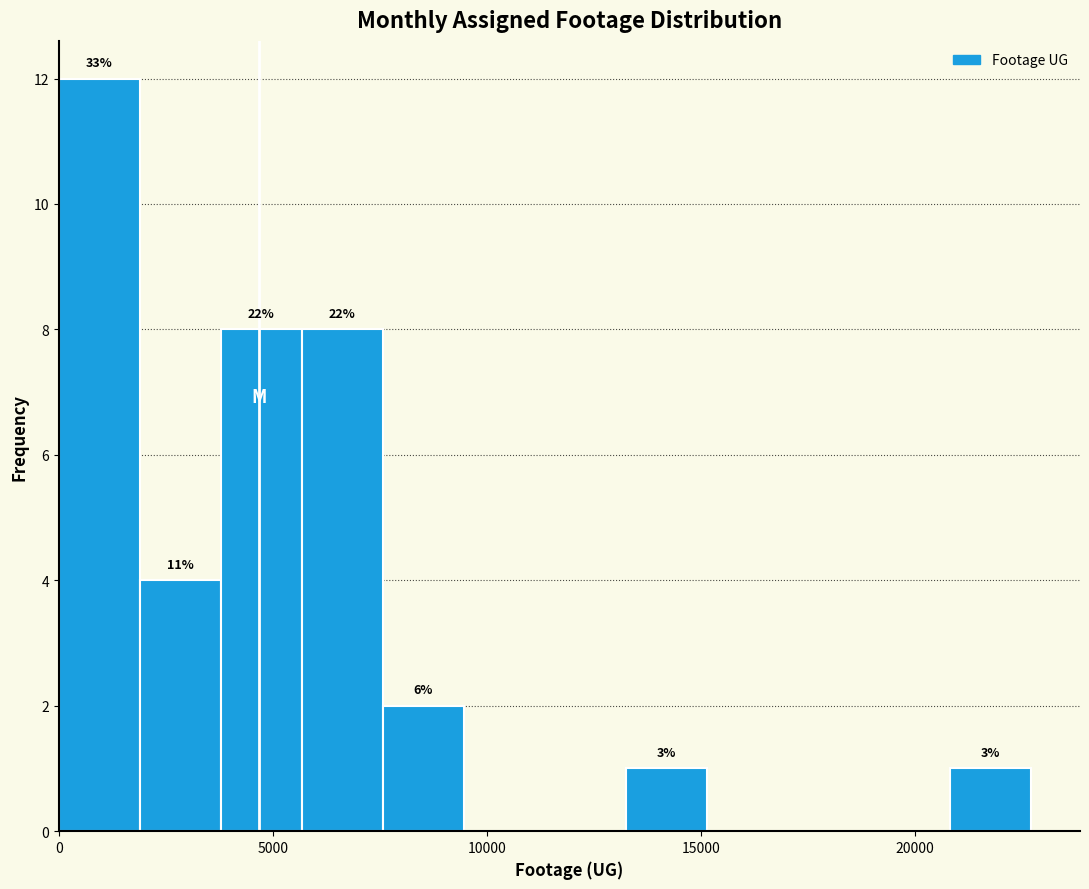

Read against the x-axis, roughly where is the centre of the tallest bar?

1000